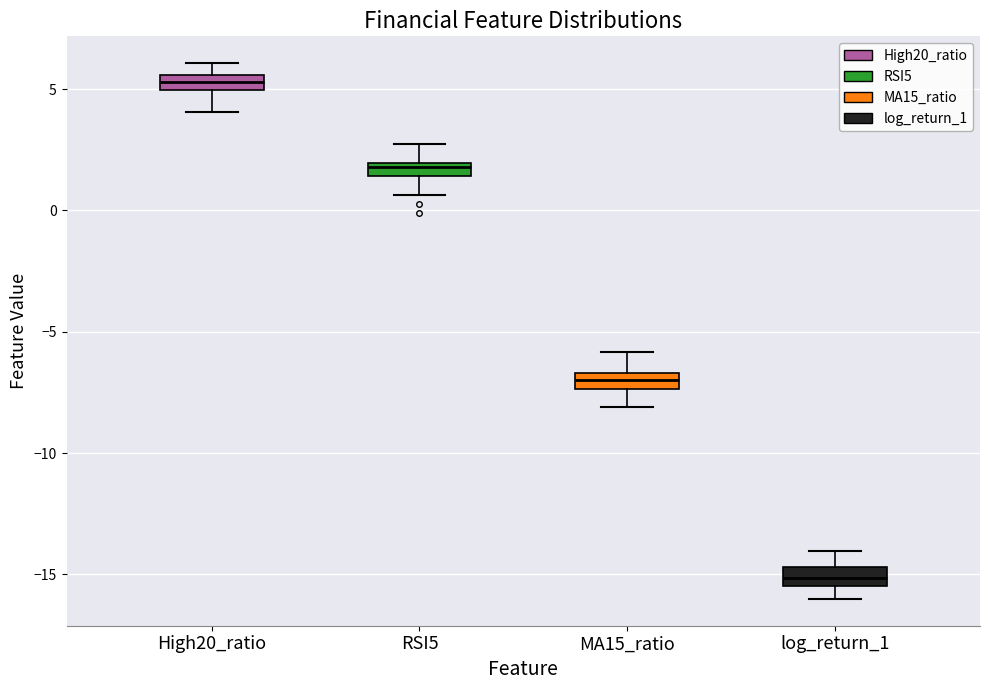

Which box has the lowest median line?

log_return_1